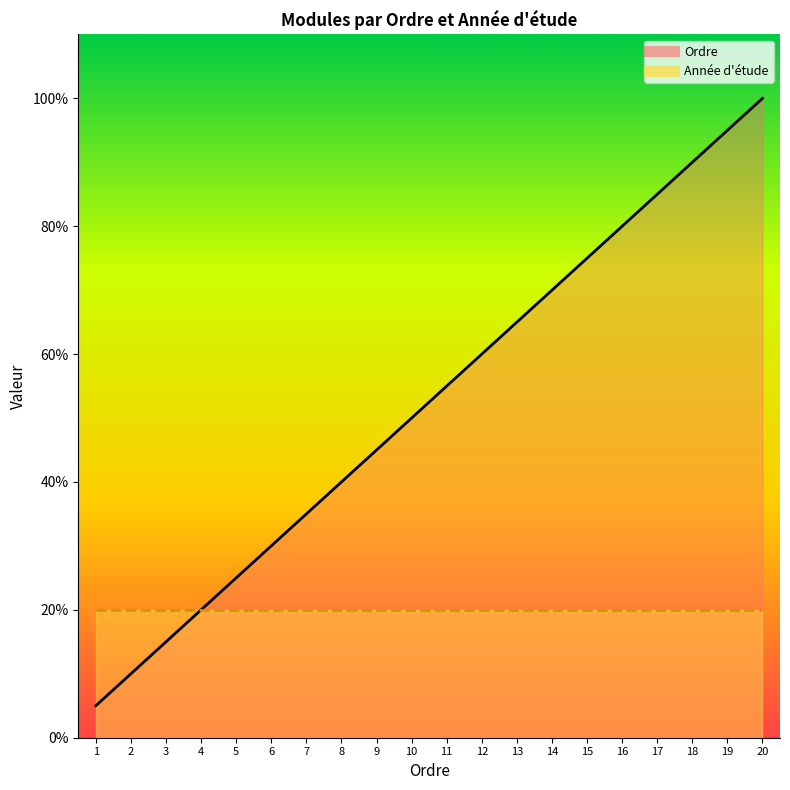

Rank the categories by value from highest to lowest.

20, 19, 18, 17, 16, 15, 14, 13, 12, 11, 10, 9, 8, 7, 6, 5, 4, 3, 2, 1